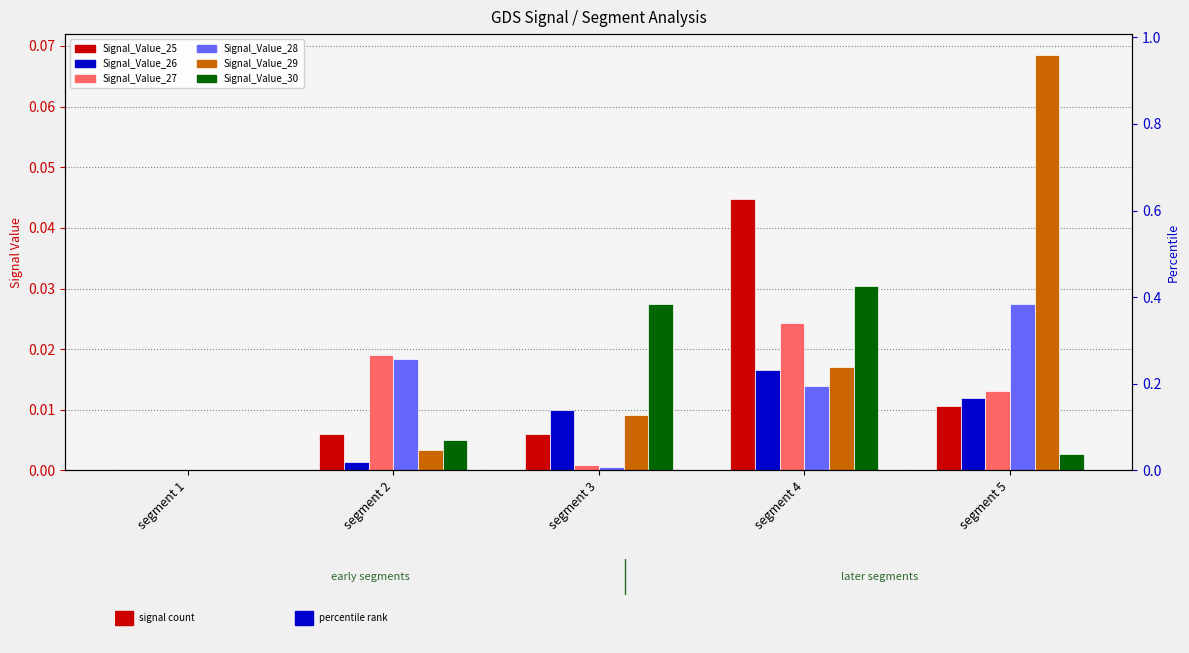

At which category does the chart reach its minimum across all series?

segment 1